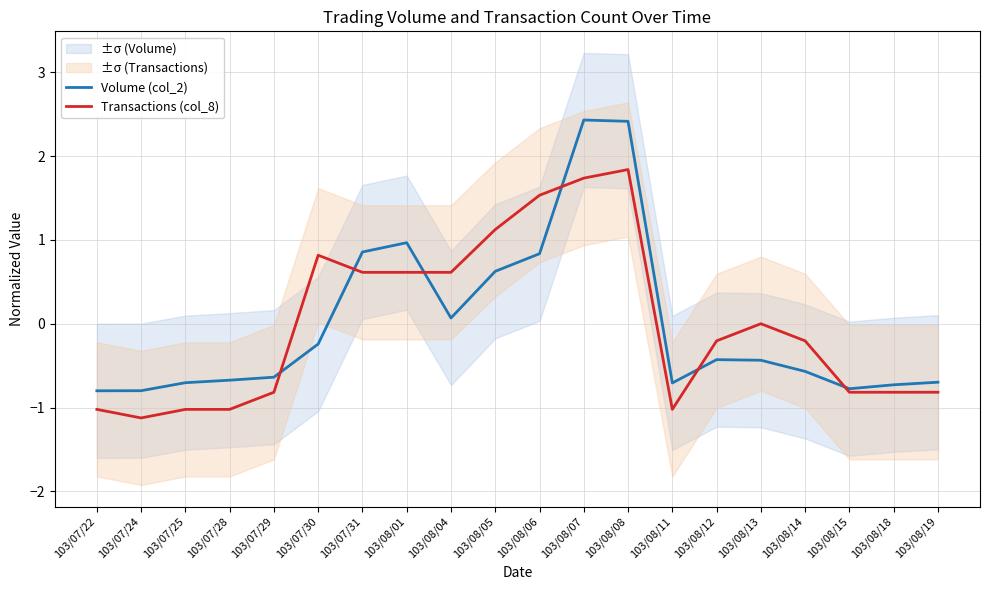

Between 103/08/11 and 103/08/18, which series saw the biggest shift?

Transactions (col_8)